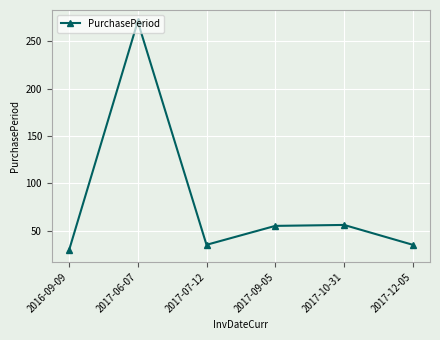

True or false: the data shows 56 at 2017-10-31.

True